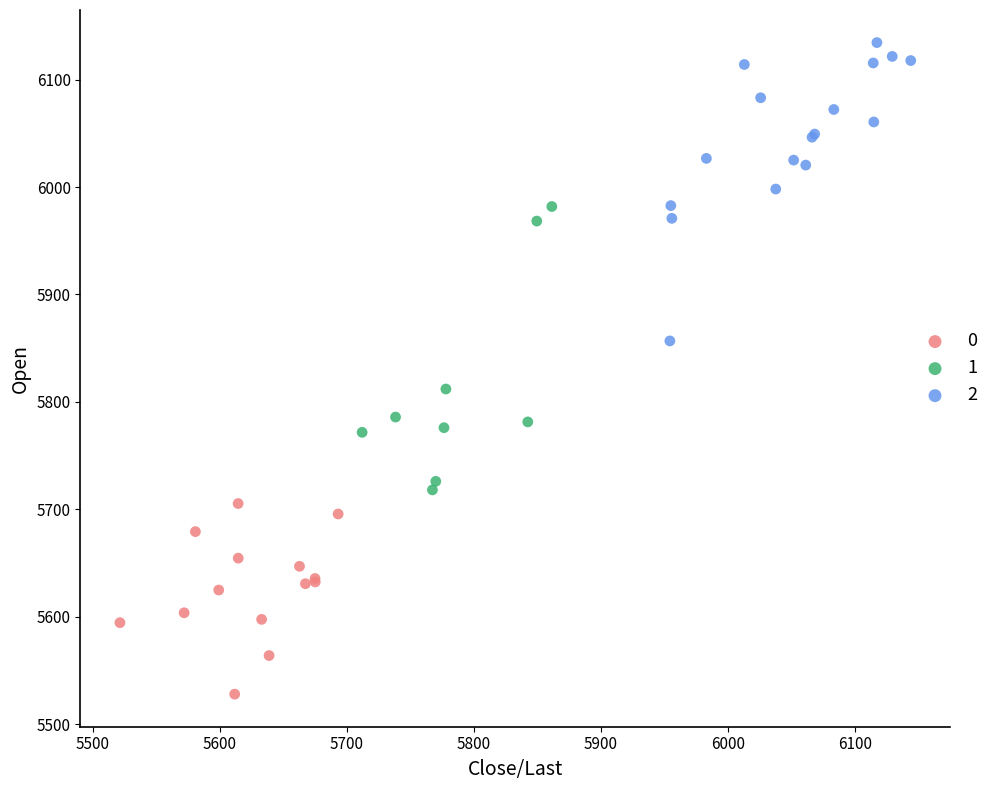

What are all the series names shown in the legend?

0, 1, 2